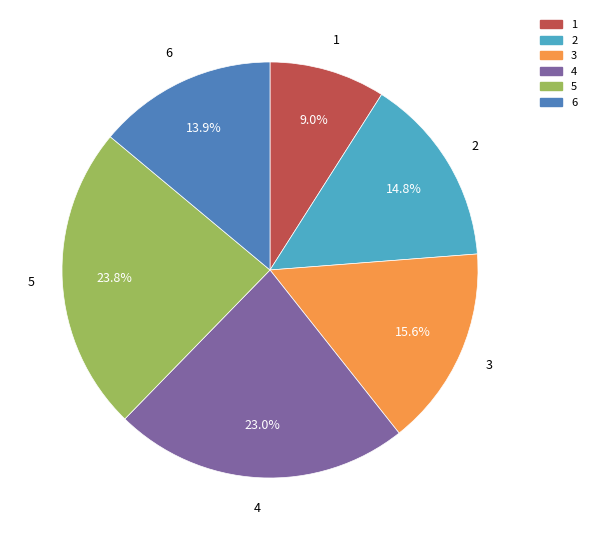

Which has a higher value, 2 or 5?

5